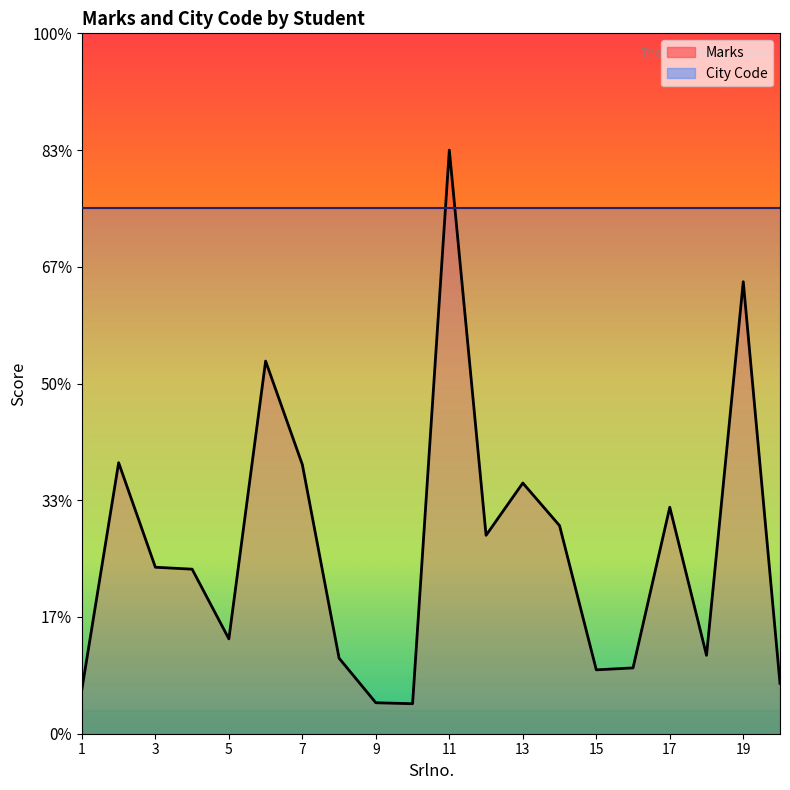

At which category does the chart reach its minimum across all series?

10